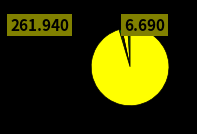

How many slices are in this pie chart?

5